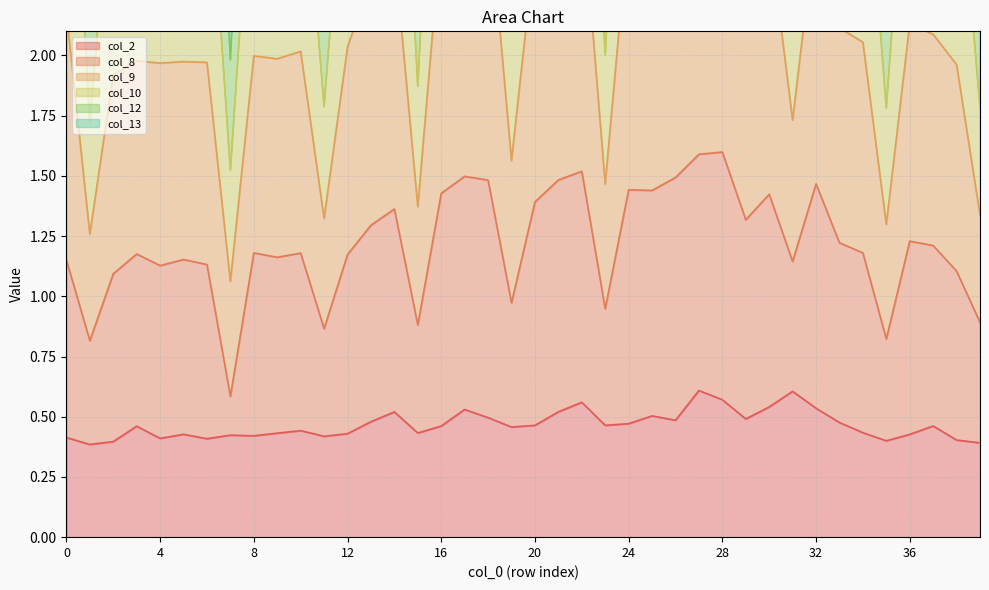

What is the total value across all series at 39?

8.4